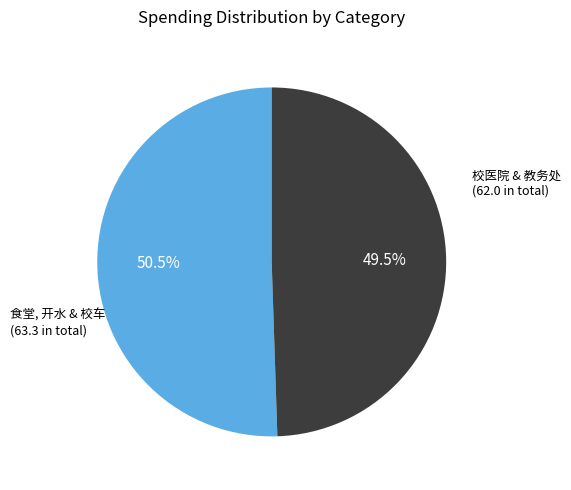

Approximately how many times larger is the value at 校医院 & 教务处 (62.0 in total) compared to 食堂, 开水 & 校车 (63.3 in total)?

1.0